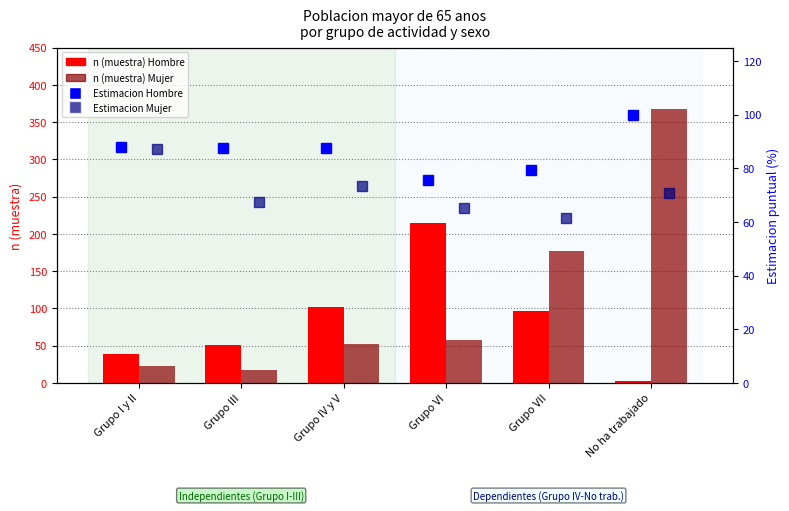

Read the Hombre Estimacion (%) value at Grupo III.

87.5